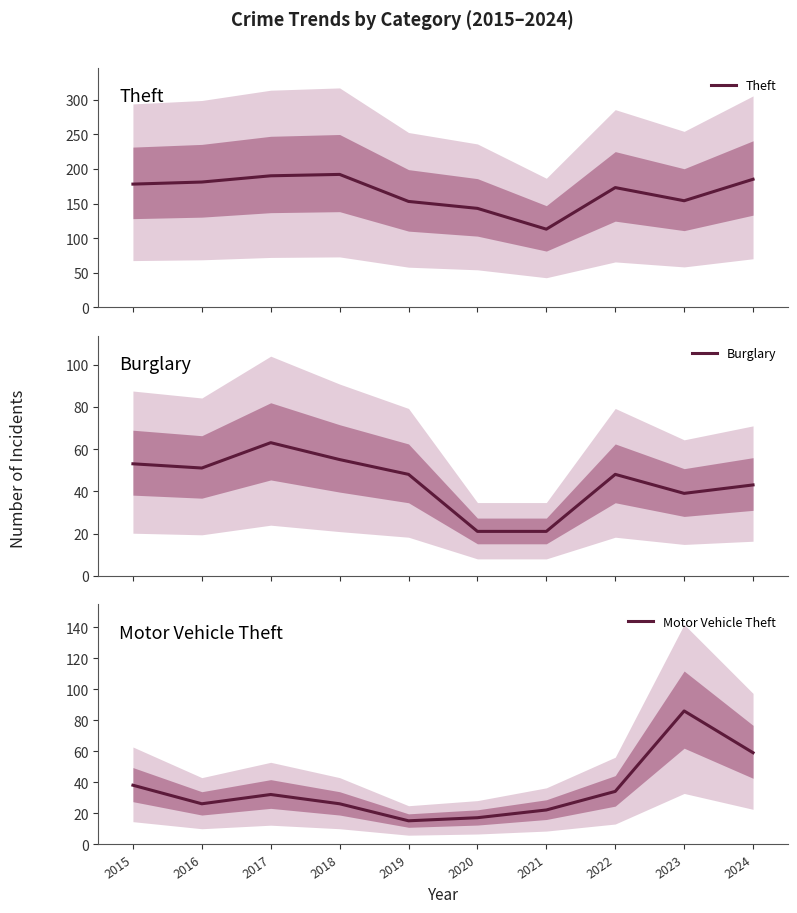

Reading left to right, transcribe all the data shown in this chart.

Theft: 178	181	190	192	153	143	113	173	154	185
Burglary: 53	51	63	55	48	21	21	48	39	43
Motor Vehicle Theft: 38	26	32	26	15	17	22	34	86	59